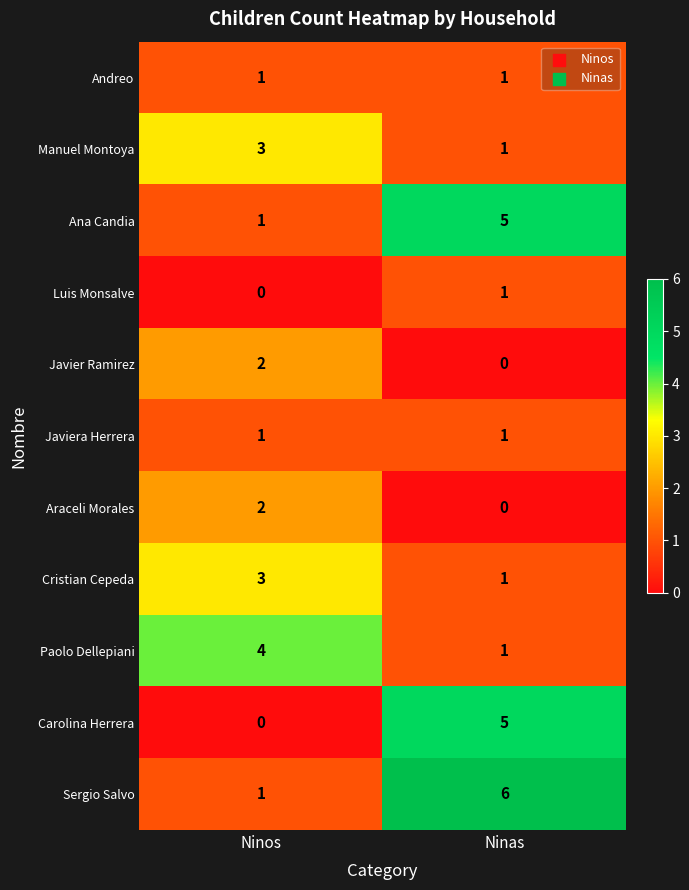

Reading left to right, extract all data points from this chart.

Andreo: 1	1
Manuel Montoya: 3	1
Ana Candia: 1	5
Luis Monsalve: 0	1
Javier Ramirez: 2	0
Javiera Herrera: 1	1
Araceli Morales: 2	0
Cristian Cepeda: 3	1
Paolo Dellepiani: 4	1
Carolina Herrera: 0	5
Sergio Salvo: 1	6